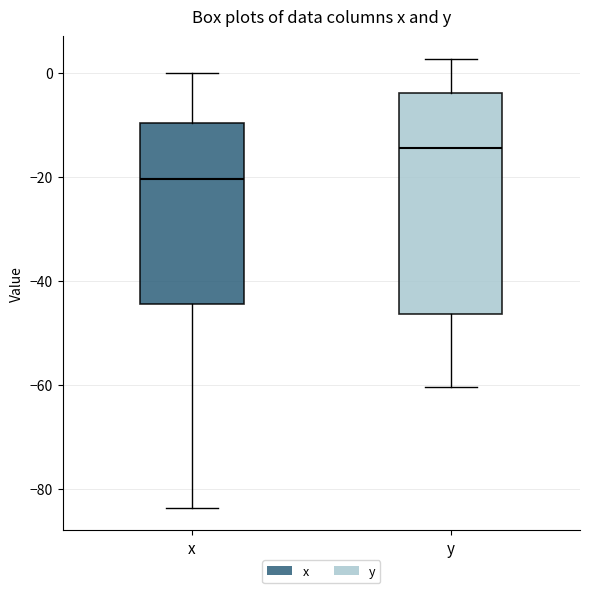

Where does the upper whisker of the box for y end on the y-axis? The values are not printed on the chart, so give them approximately, as read against the axis.

2